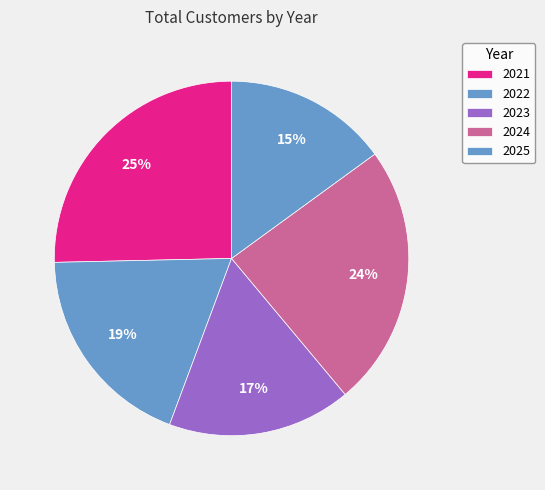

To the nearest percent, what portion does 2022 represent?

19%